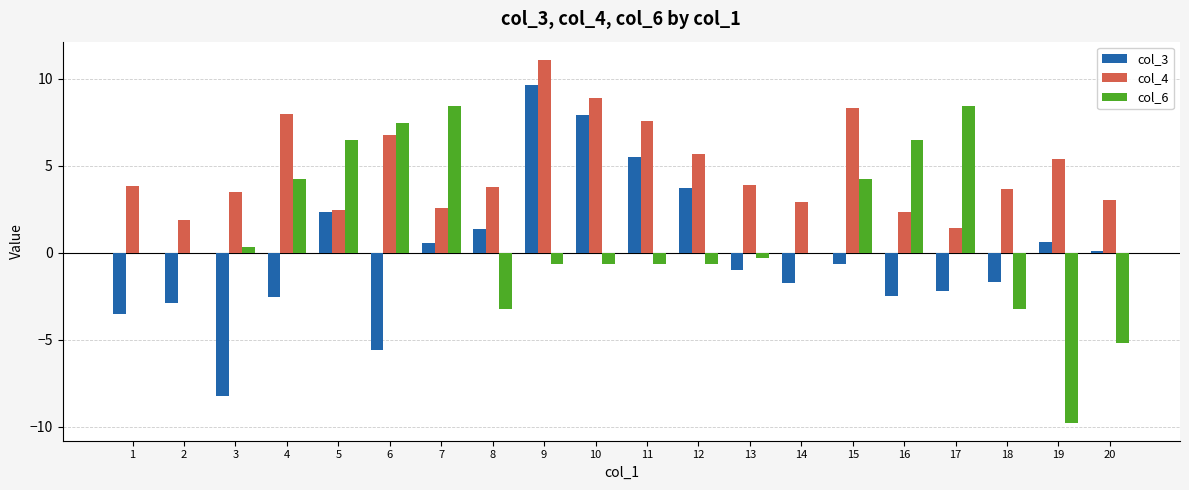

True or false: col_4 has a value of 1.5 at 5.

False